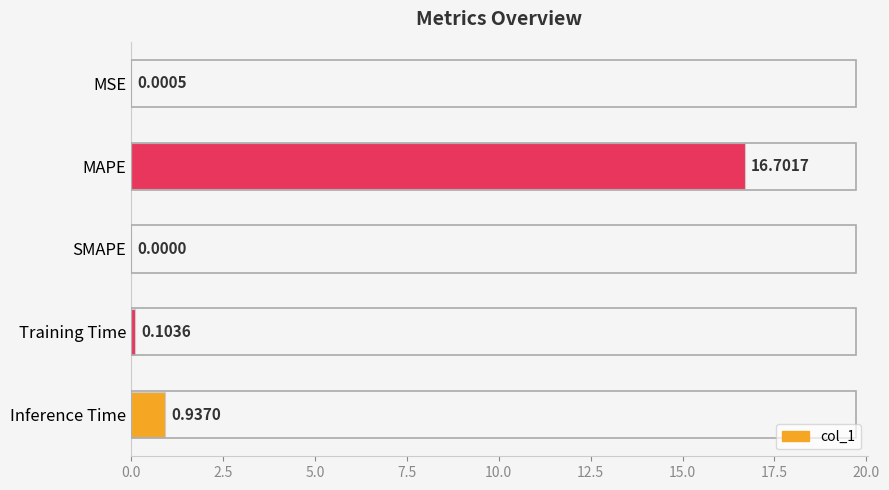

Between MAPE and Training Time, which is larger?

MAPE